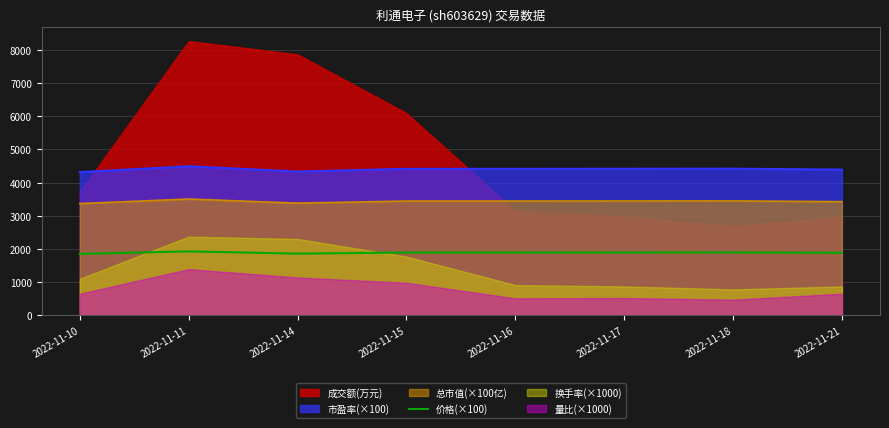

What is the difference between the maximum and second lowest values?

68.0